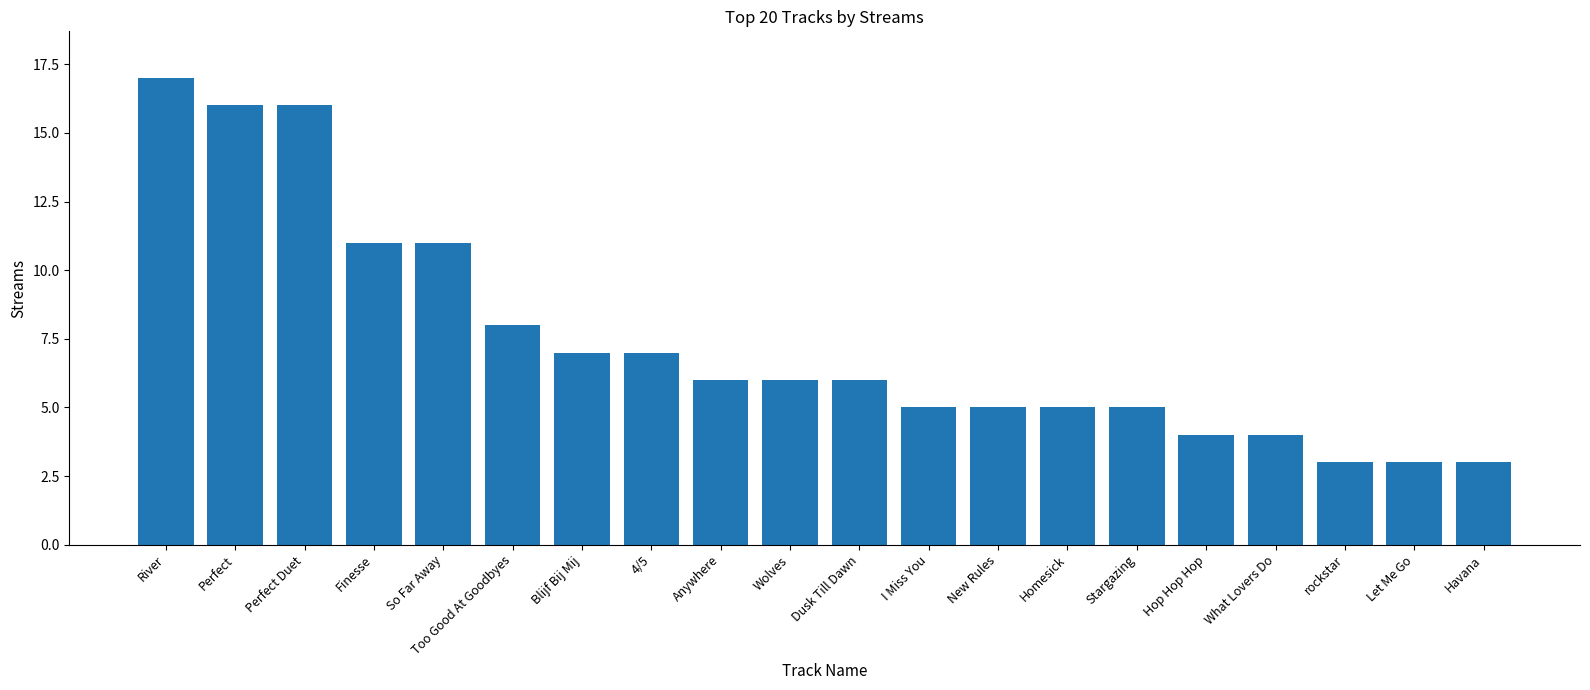

Are the bars horizontal?

No